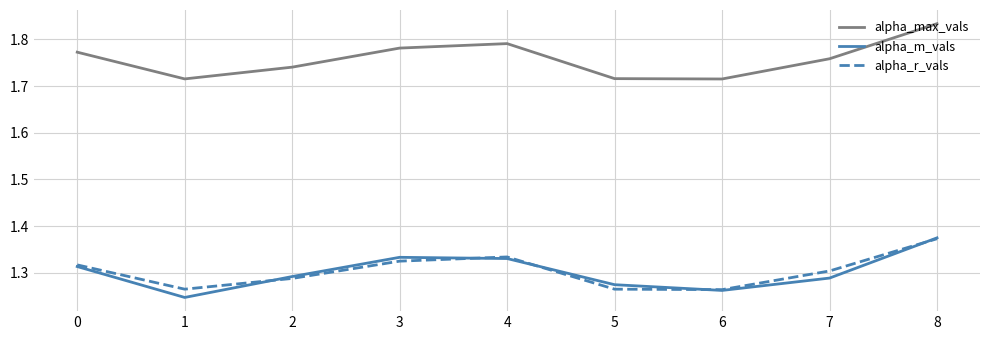

The alpha_max_vals series shows 0.4 at 5. True or false?

False